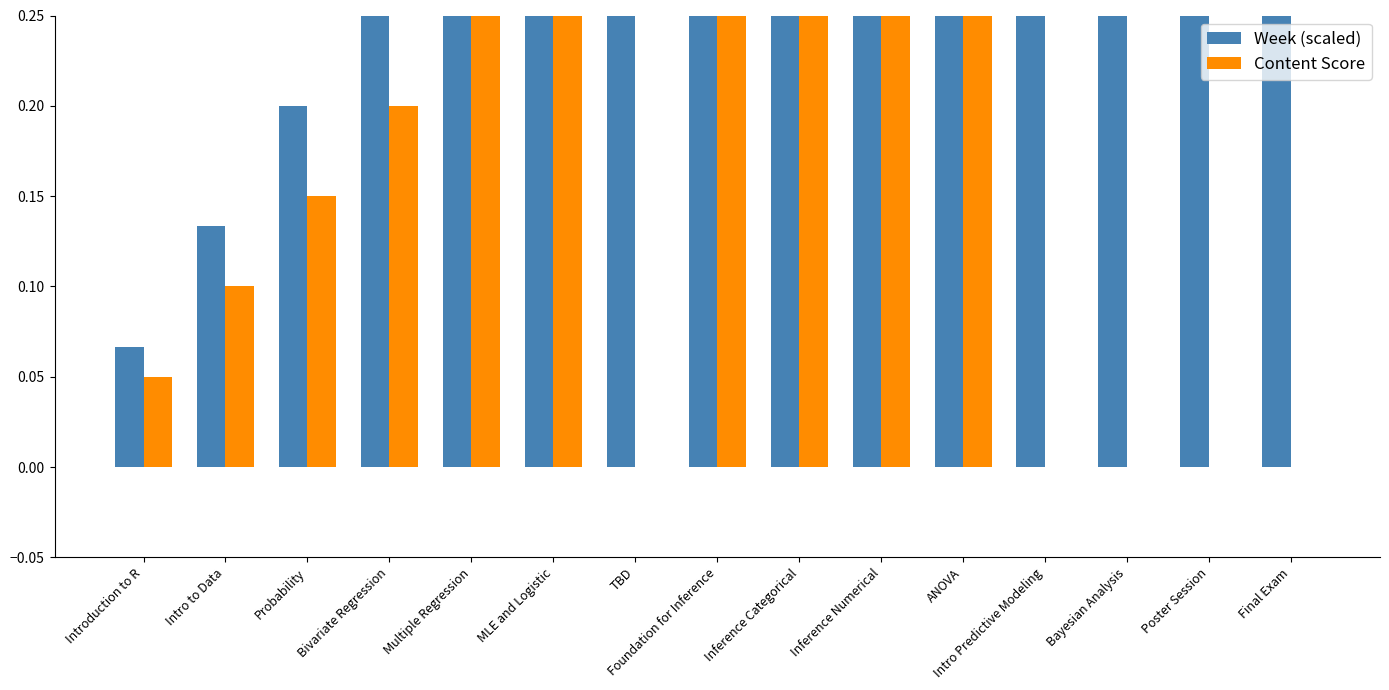

How many bars are there in each group?

2